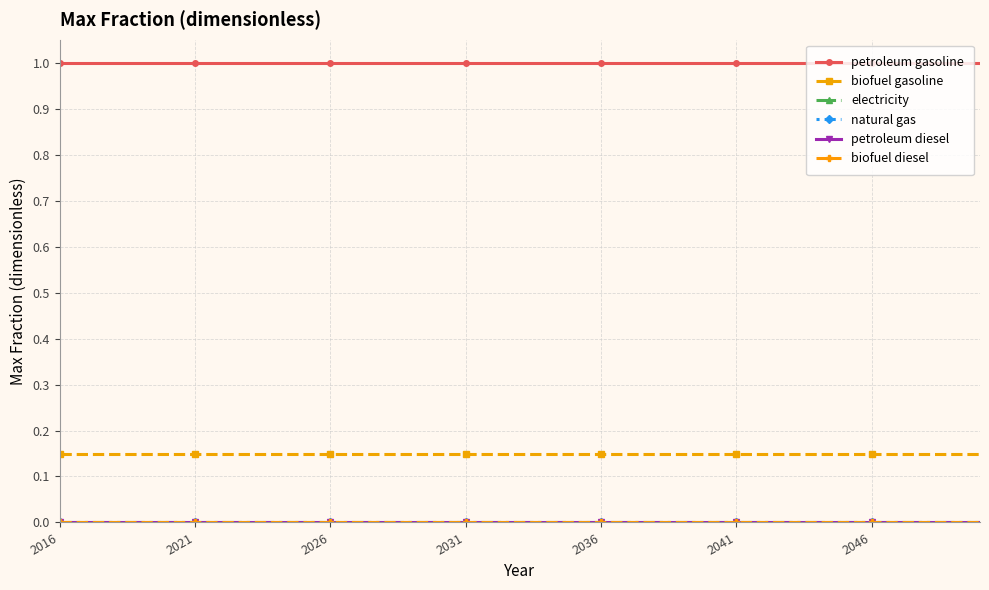

Which series has the largest range (max minus min)?

petroleum gasoline